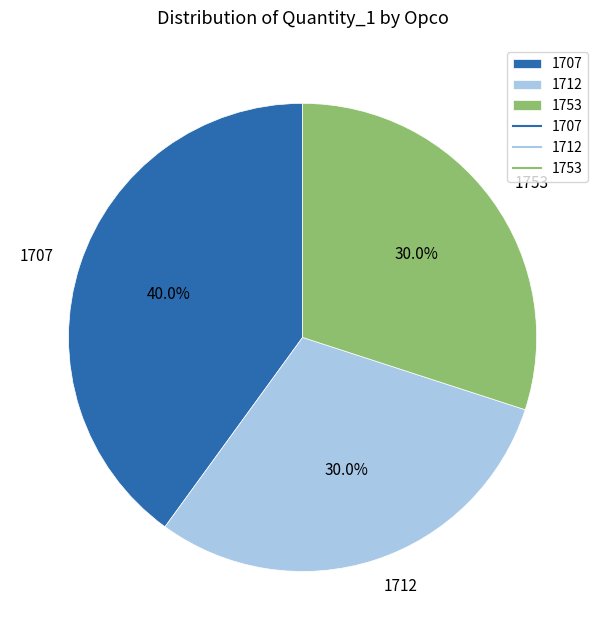

To the nearest percent, what is the average slice percentage?

33%